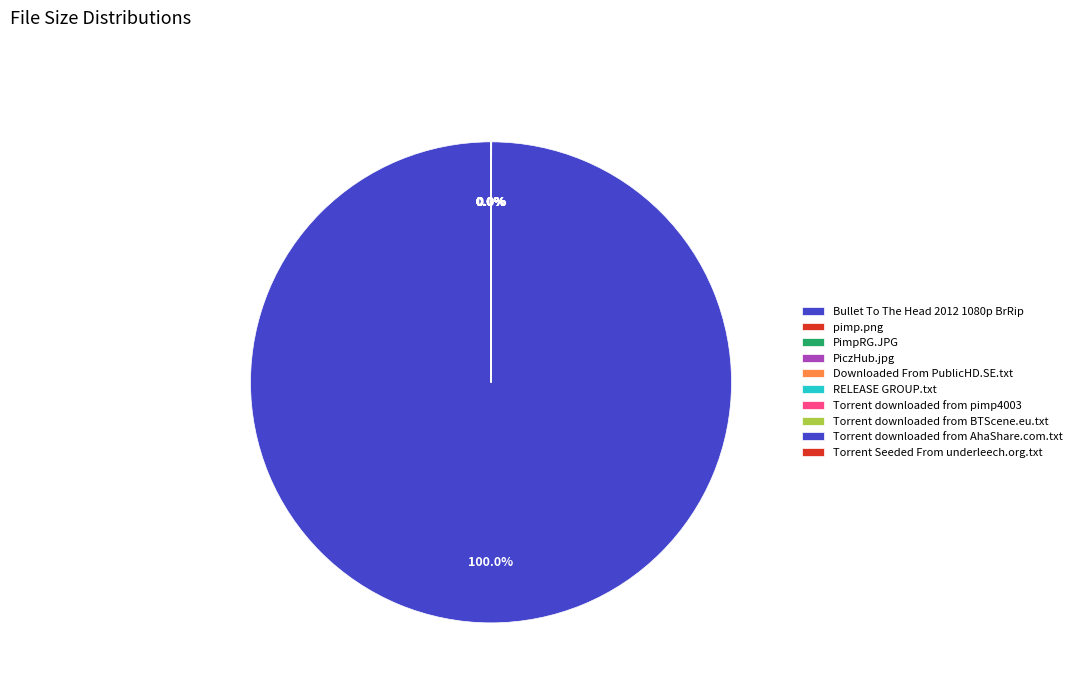

True or false: Torrent Seeded From underleech.org.txt accounts for 1% of the total.

False